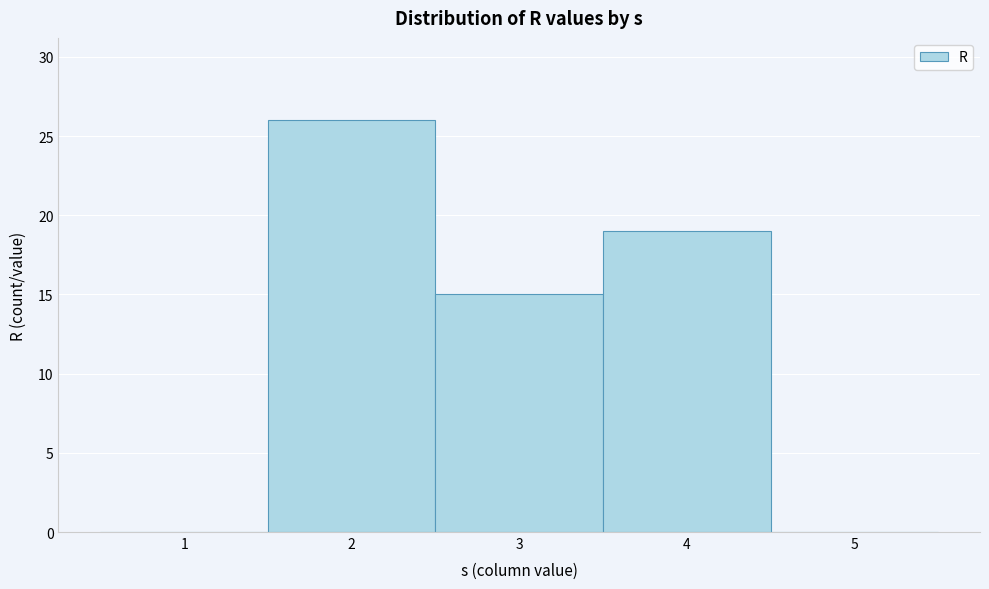

Which range on the x-axis has the tallest bar?

1.5 to 2.5